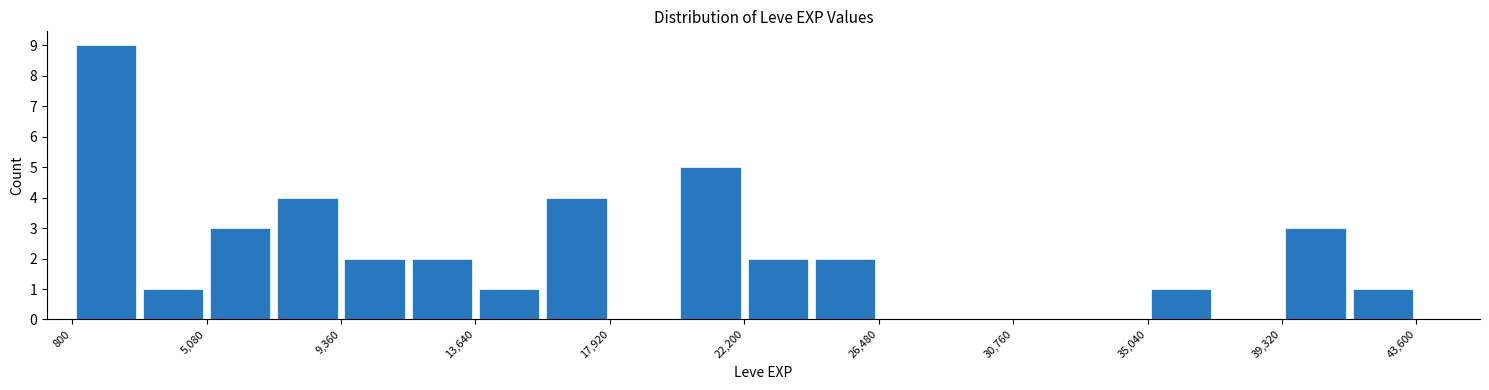

Reading left to right, list every bar in this chart as the range it spans on the x-axis followed by its height. Neither the bar edges nor the heights are printed on the chart, so give them approximately, as read against the axes.

1000 to 3000: 9
3000 to 5000: 1
5000 to 7000: 3
7000 to 9500: 4
9500 to 11500: 2
11500 to 13500: 2
13500 to 16000: 1
16000 to 18000: 4
18000 to 20000: 0
20000 to 22000: 5
22000 to 24500: 2
24500 to 26500: 2
26500 to 28500: 0
28500 to 31000: 0
31000 to 33000: 0
33000 to 35000: 0
35000 to 37000: 1
37000 to 39500: 0
39500 to 41500: 3
41500 to 43500: 1